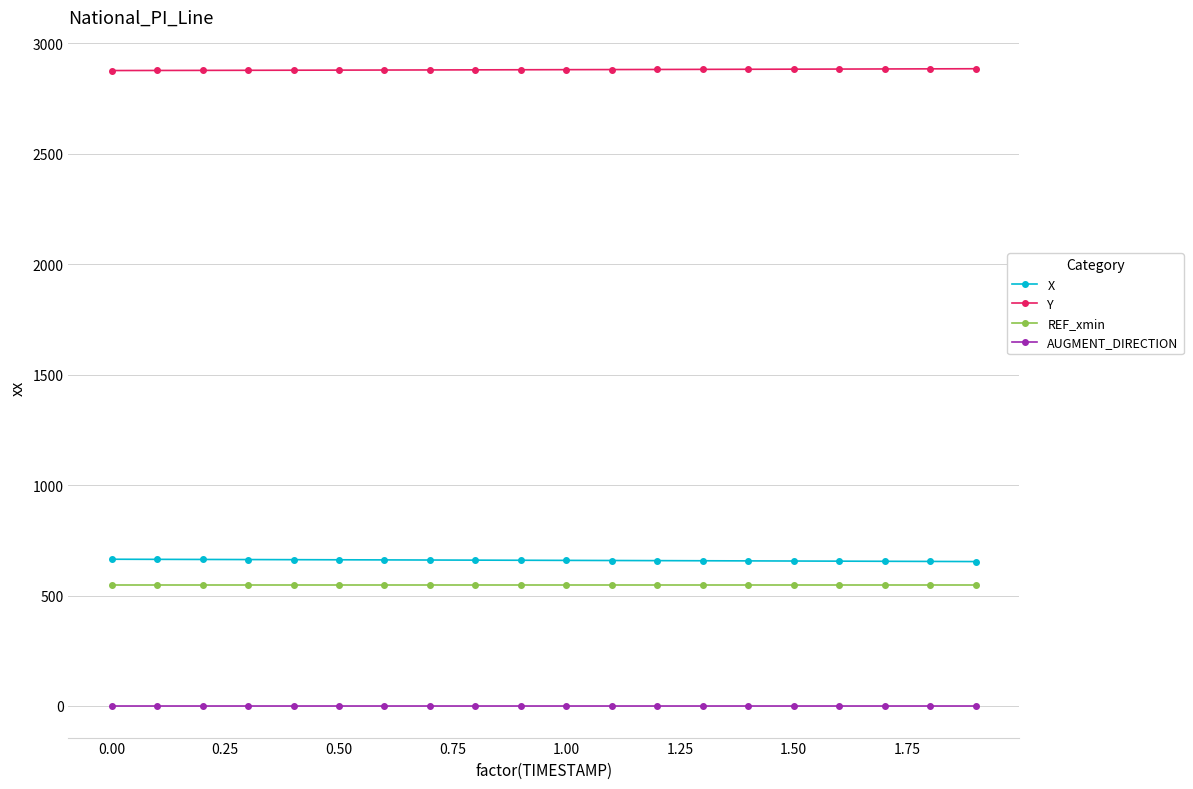

What is the value of the Y point at the 13th from the left?

2881.7